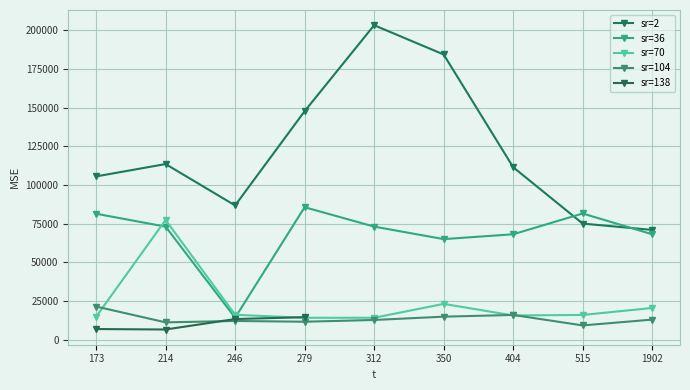

What is the highest value of the sr=2 series?

203131.4